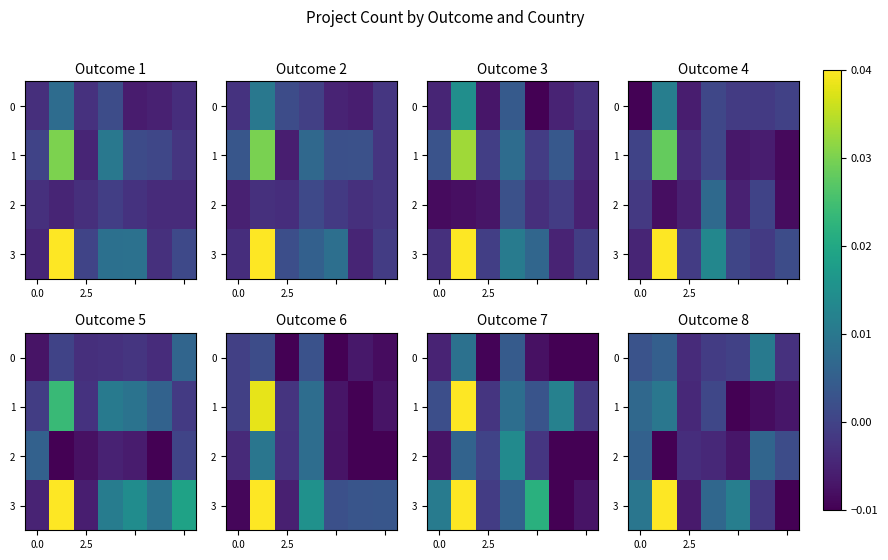

How many data points in 2 are less than 0?

5